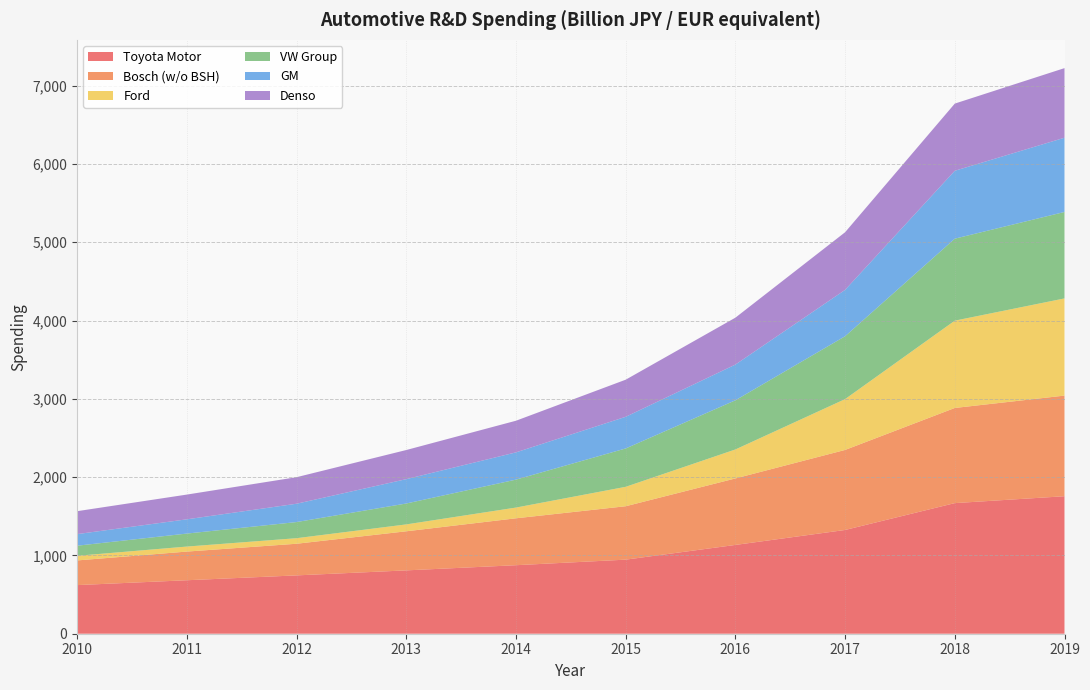

Reading left to right, list all the values displayed in this chart.

Toyota Motor: 621	683	745	809	875	946	1134	1325	1668	1756
Bosch (w/o BSH): 315	366	404	499	599	682	849	1022	1215	1285
Ford: 59	64	71	88	137	248	370	649	1115	1241
VW Group: 129	166	206	267	357	490	628	803	1047	1104
GM: 148	182	234	311	348	404	456	592	867	948
Denso: 293	316	339	372	404	474	599	736	858	889